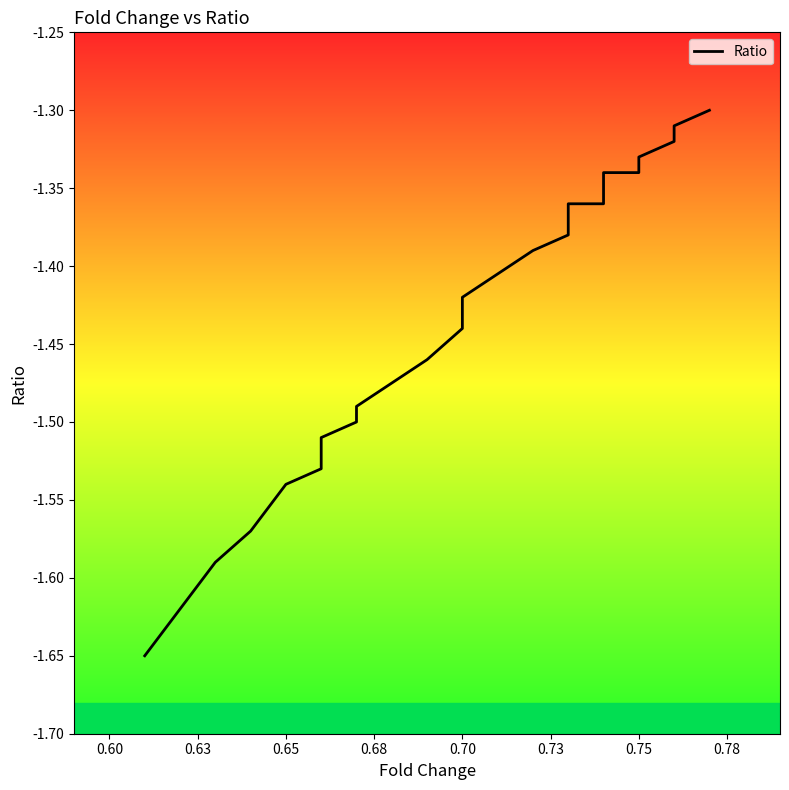

Does the chart display data point markers on the line(s)?

No